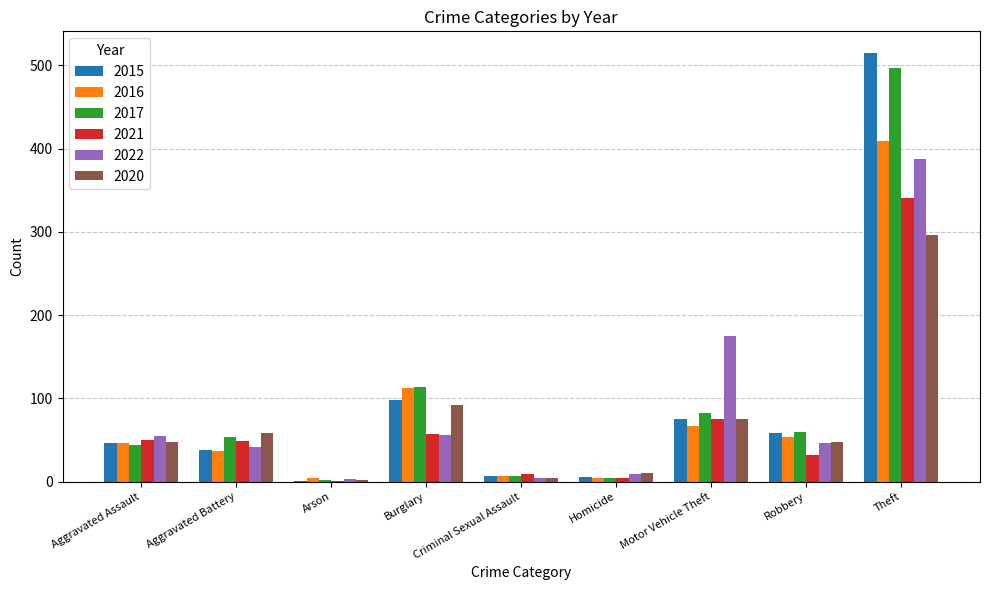

How many data points does each series have?

9